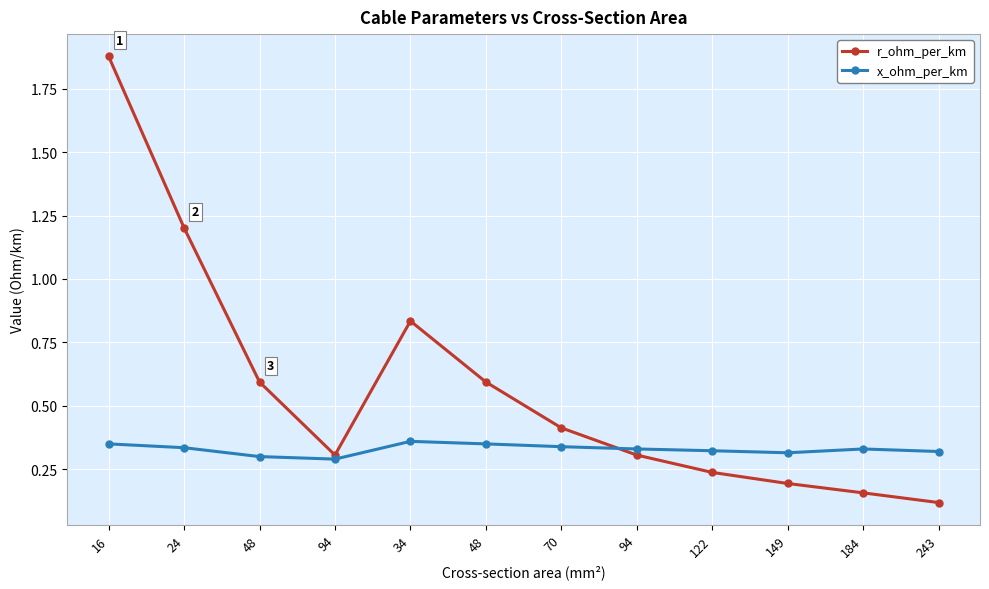

What is the label of the 11th point from the left?

184